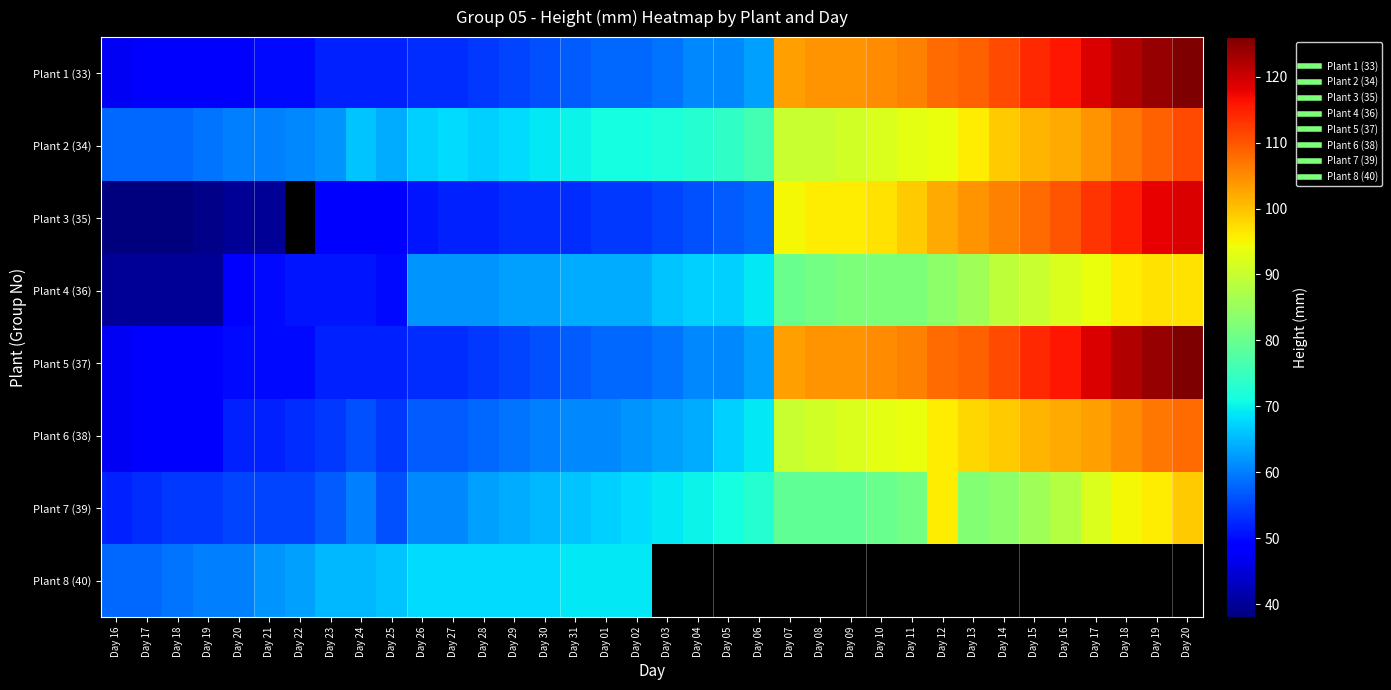

How many distinct data groups are displayed?

8